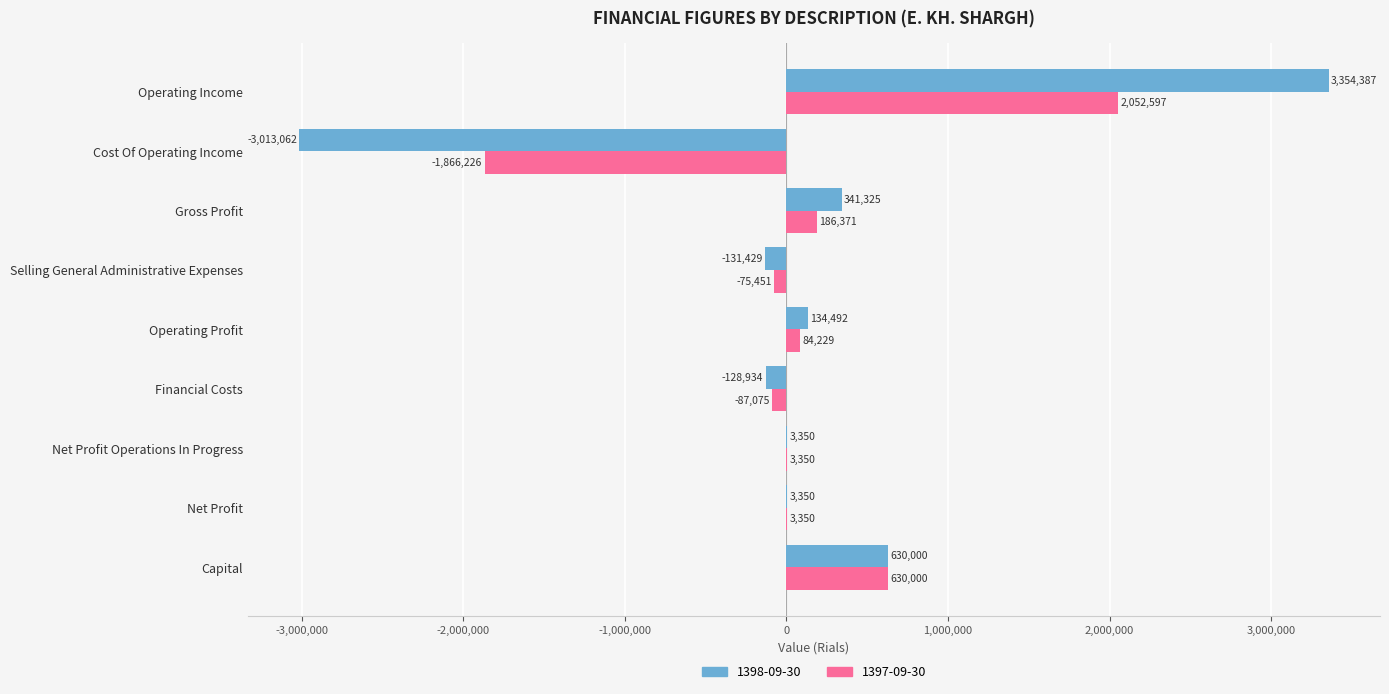

Where is 1398-09-30 nearest to the value 170662?

Operating Profit